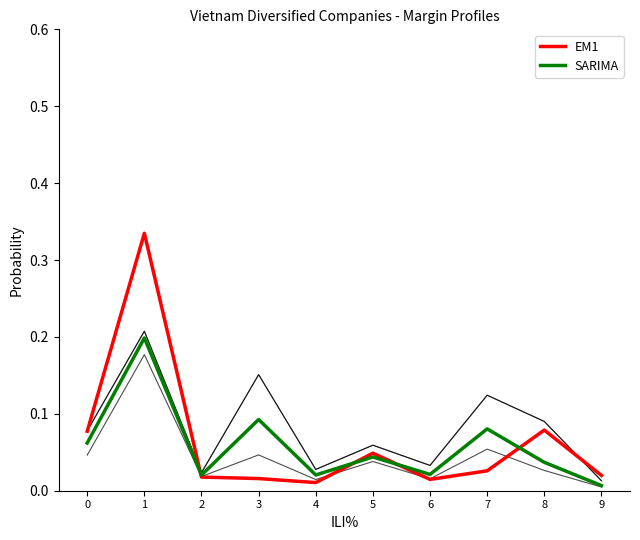

Reading right to left, list all the values displayed in this chart.

ebitdard_margin: 0.0	0.1	0.1	0.0	0.1	0.0	0.2	0.0	0.2	0.1
ebitda_margin: 0.0	0.1	0.1	0.0	0.1	0.0	0.2	0.0	0.2	0.1
after_tax_operating_margin: 0.0	0.0	0.1	0.0	0.0	0.0	0.0	0.0	0.2	0.0
operating_margin: 0.0	0.0	0.1	0.0	0.0	0.0	0.1	0.0	0.2	0.1
EM1 (net_margin): 0.0	0.1	0.0	0.0	0.0	0.0	0.0	0.0	0.3	0.1
SARIMA (operating_margin): 0.0	0.0	0.1	0.0	0.0	0.0	0.1	0.0	0.2	0.1